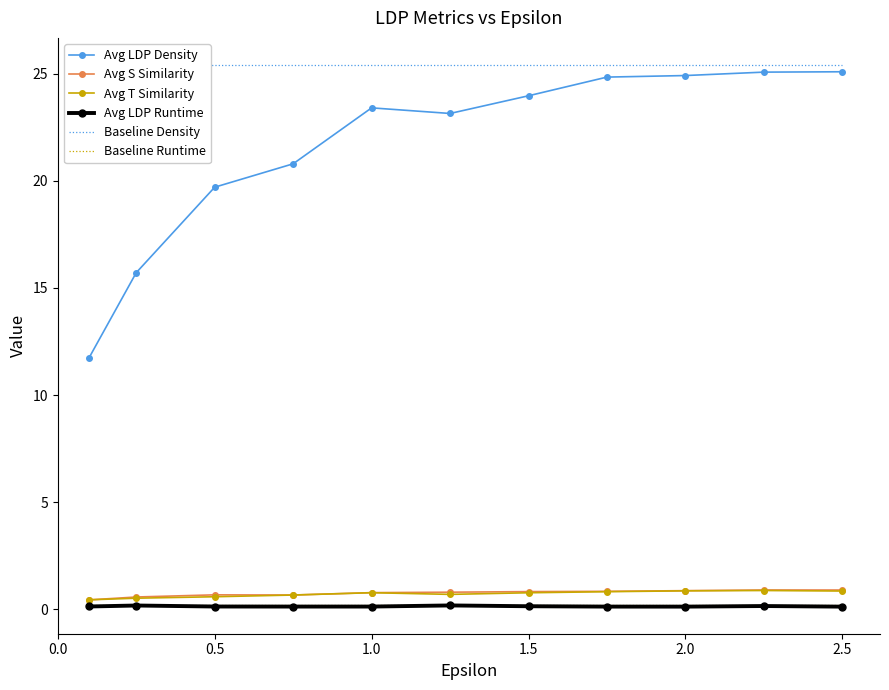

What is the sum of the Avg LDP Runtime values at 2.5 and 1.5?

0.3